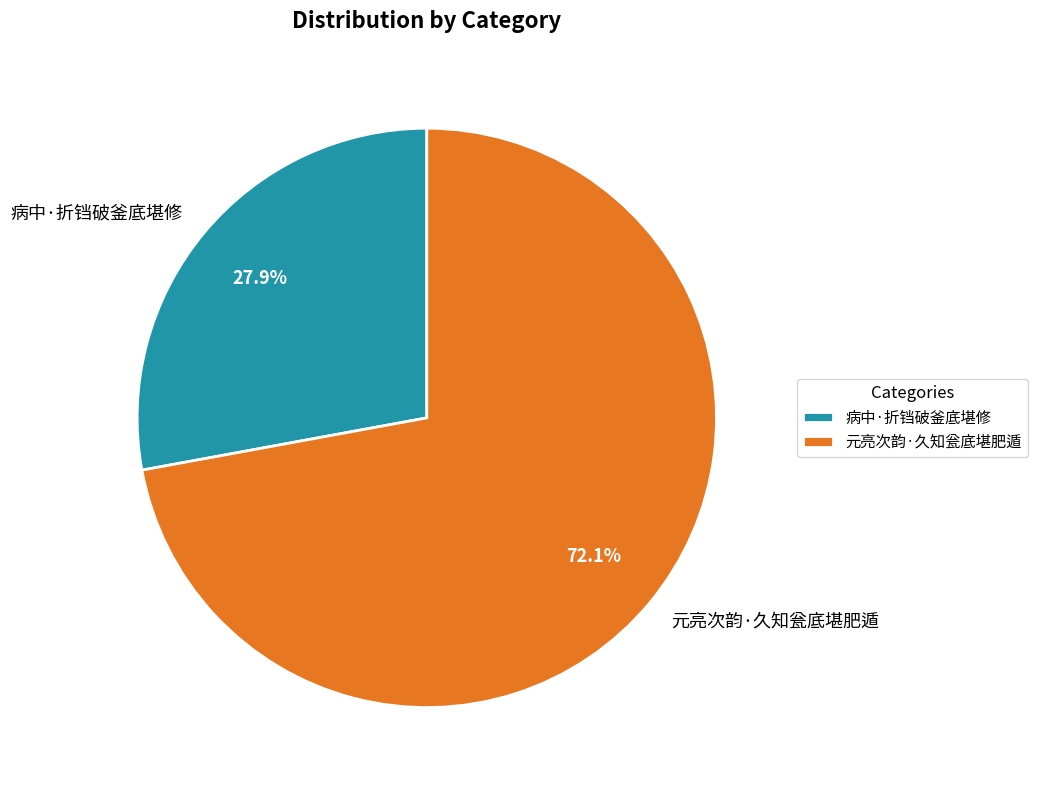

To the nearest percent, what is the average slice percentage?

50%